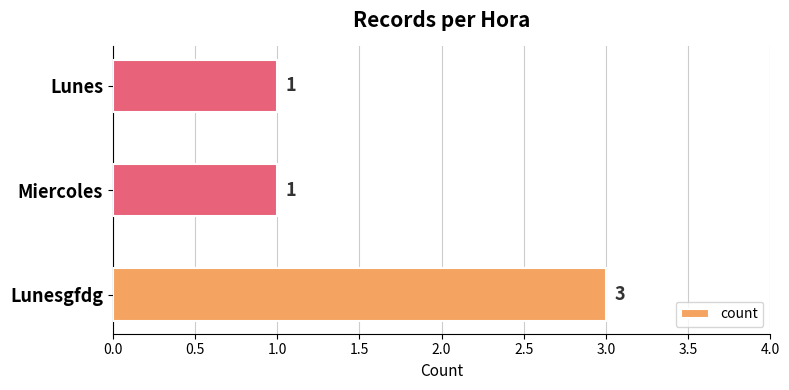

What is the maximum value shown in the chart?

3